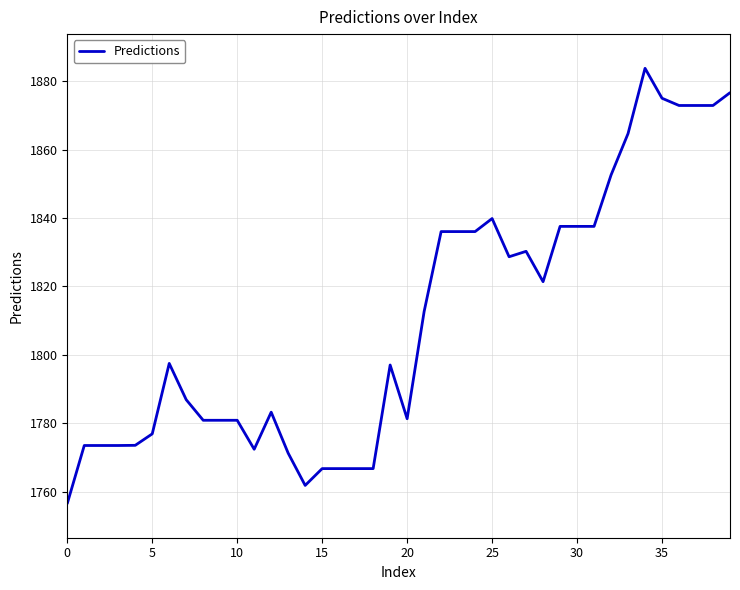

True or false: the data has more than 0 interior local peaks.

True